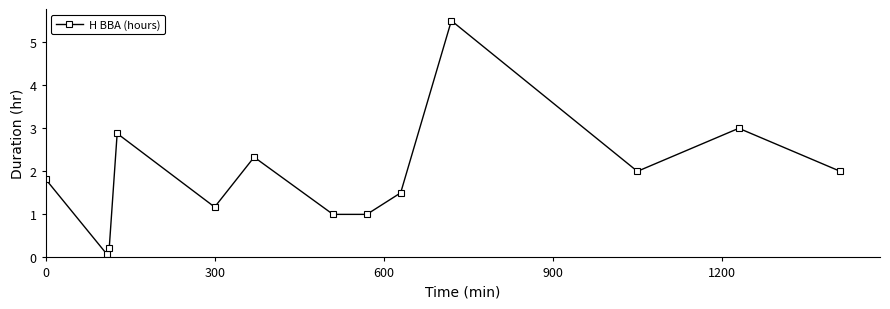

What is the sum of all values?

24.5